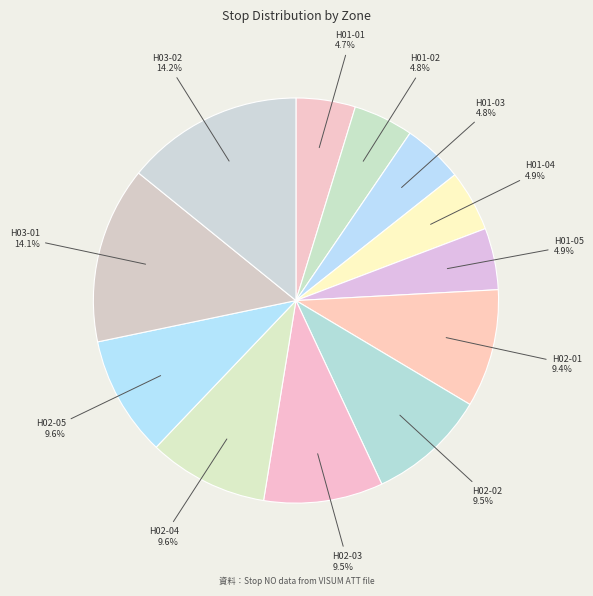

Between H01-04 and H02-04, which is larger?

H02-04